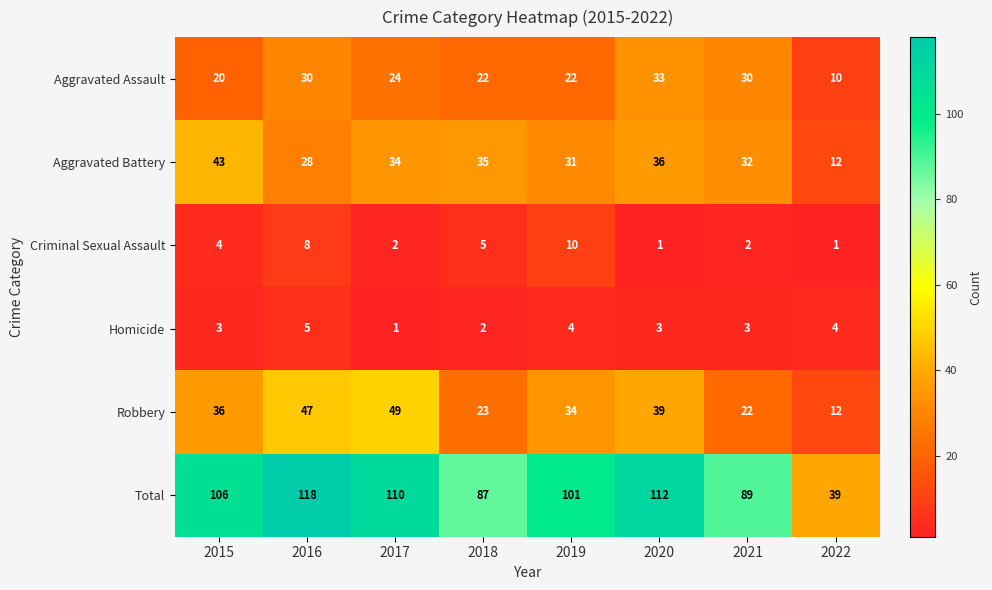

What is the total value across all series at 2016?

236